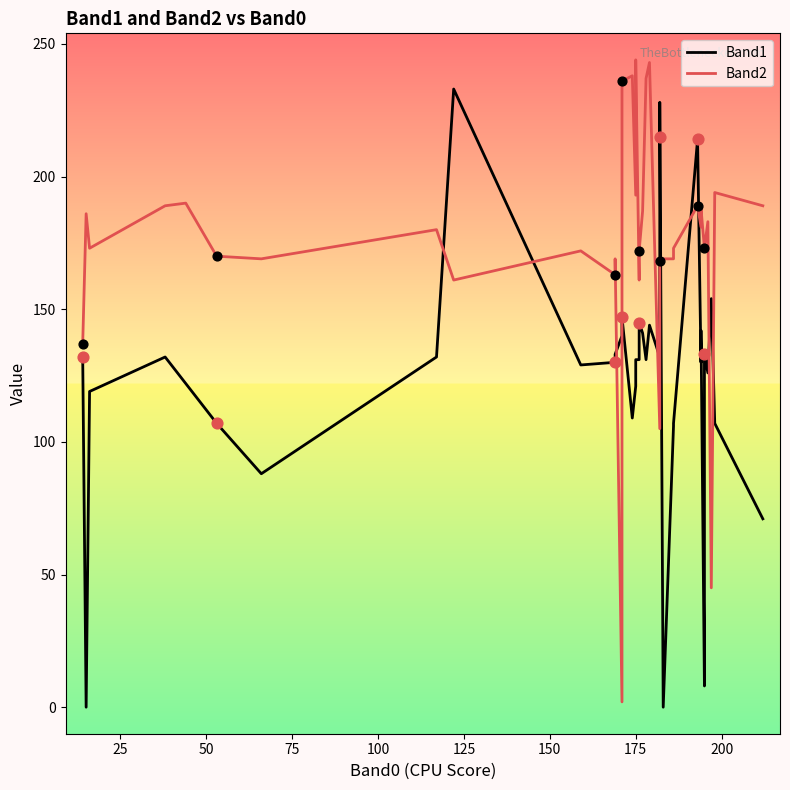

Which series contains the lowest Y value?

Band1